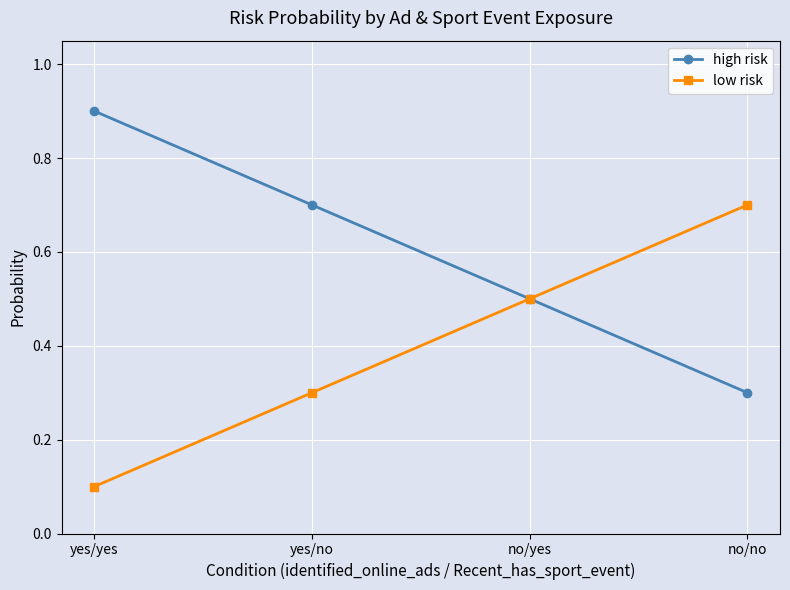

What is the spread (max minus min) of values at yes/no?

0.4